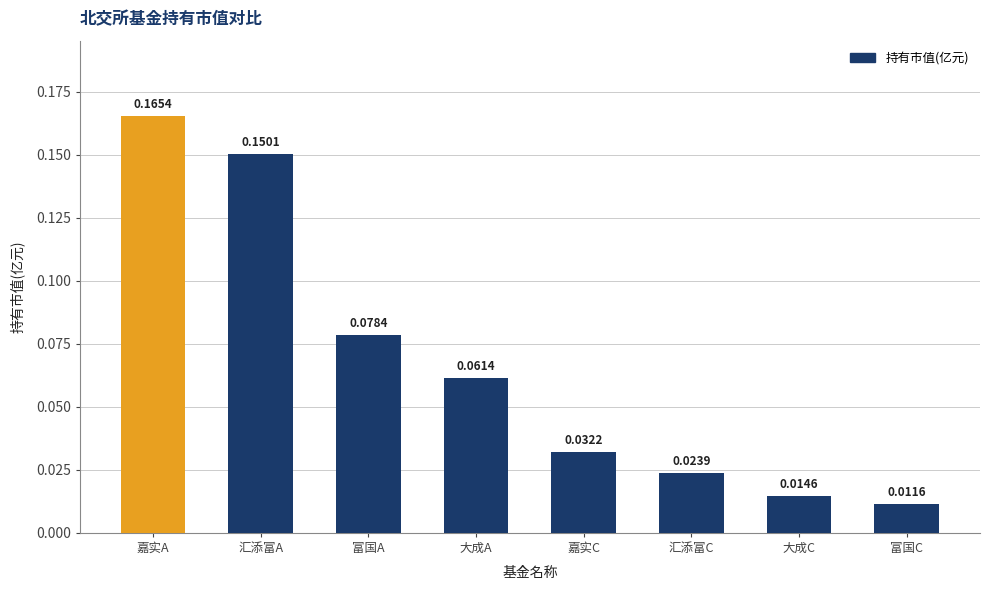

Between 富国C and 汇添富A, which is larger?

汇添富A